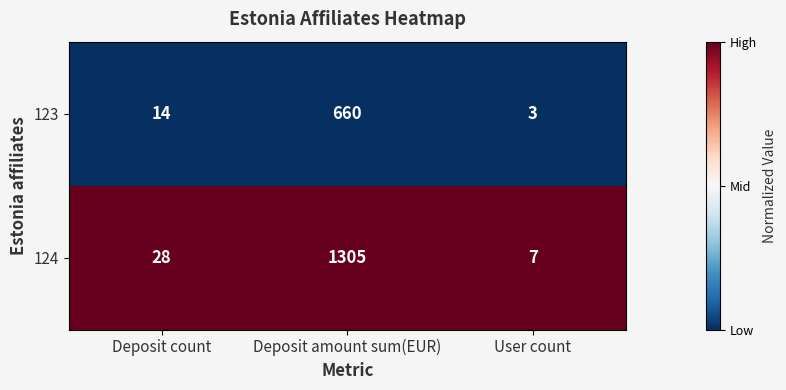

Rank the series by their average value, from lowest to highest.

123, 124